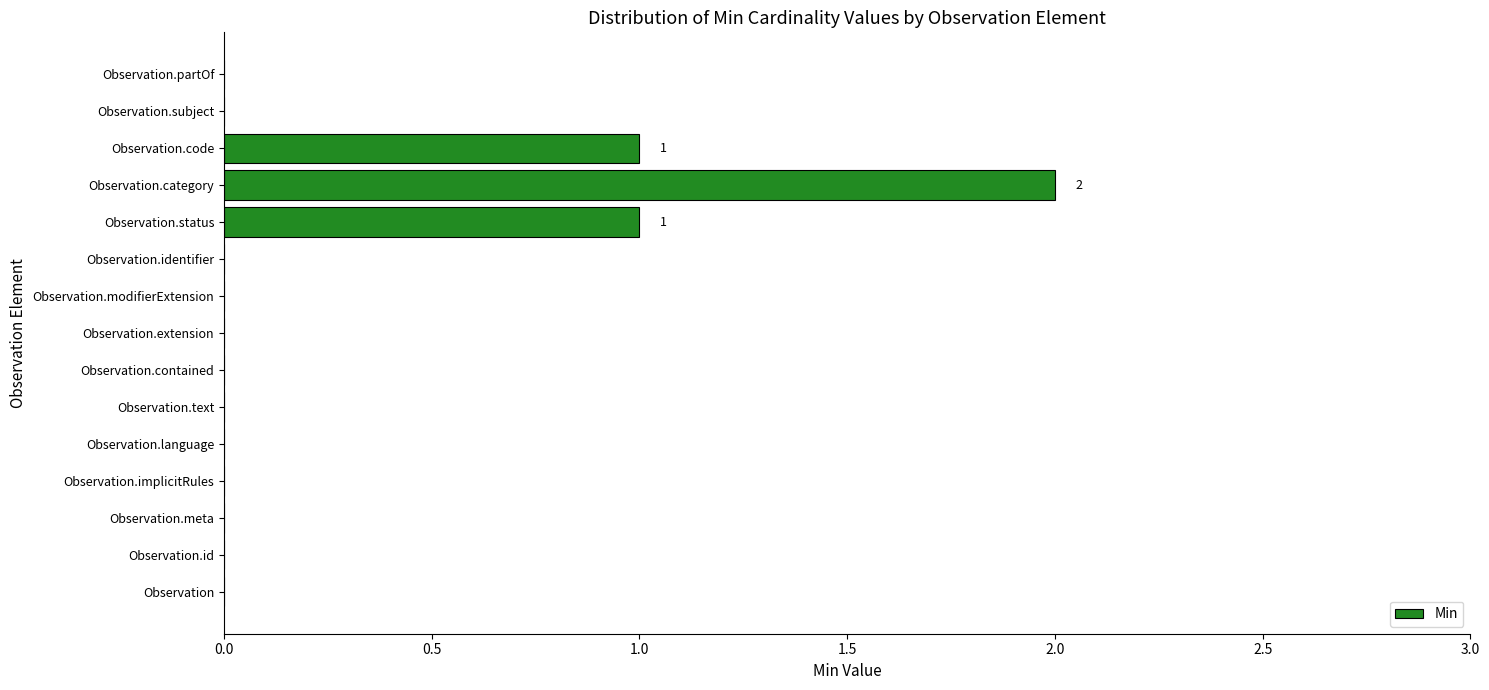

At which category does the chart reach its peak across all series?

Observation.category